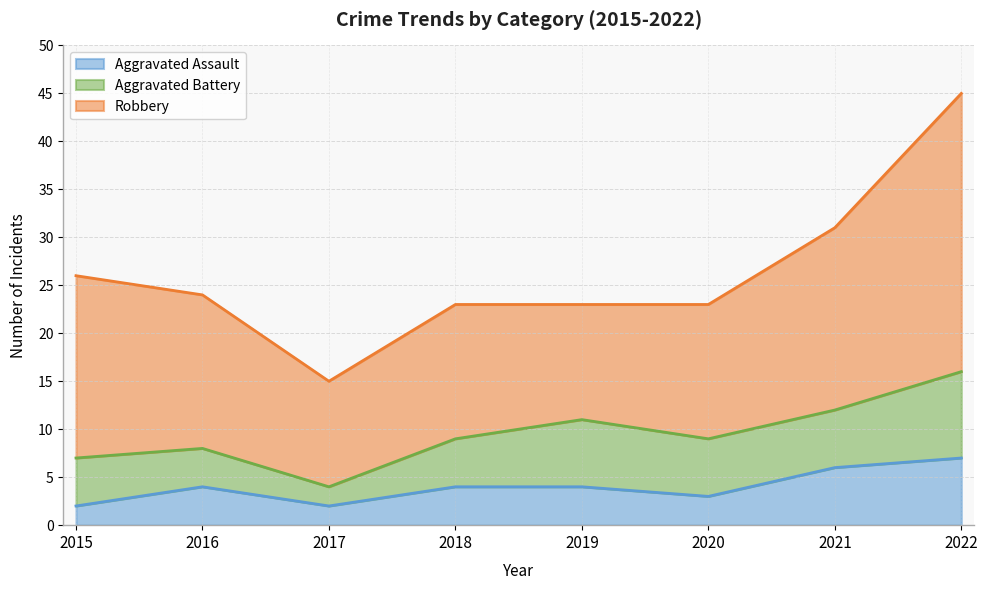

How many lines are shown in the chart?

3